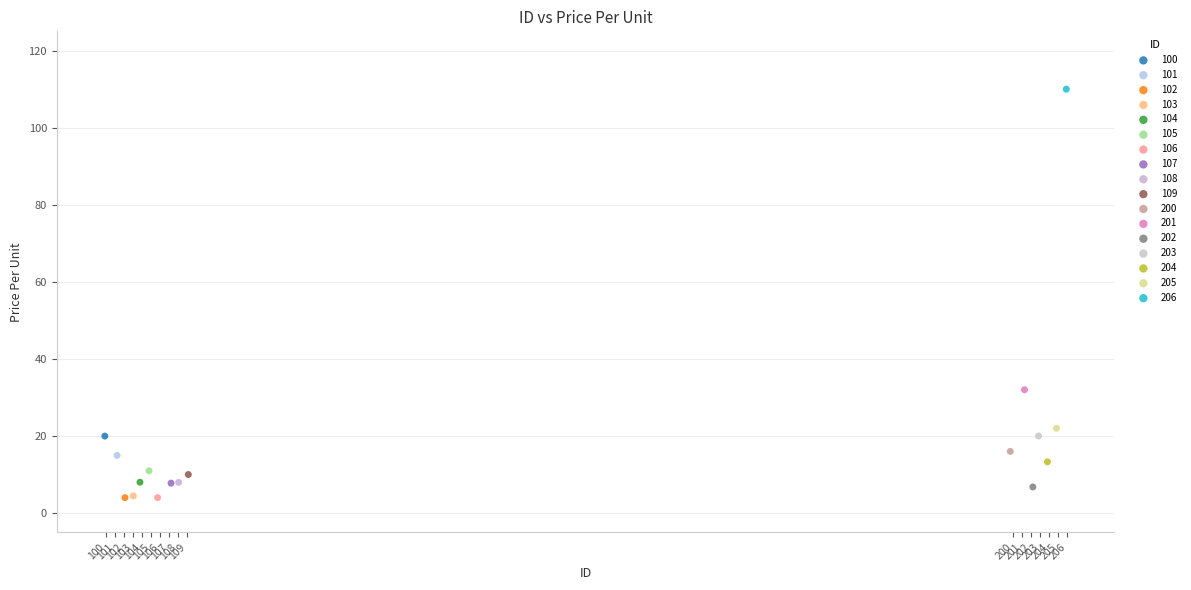

What are all the series names shown in the legend?

100, 101, 102, 103, 104, 105, 106, 107, 108, 109, 200, 201, 202, 203, 204, 205, 206